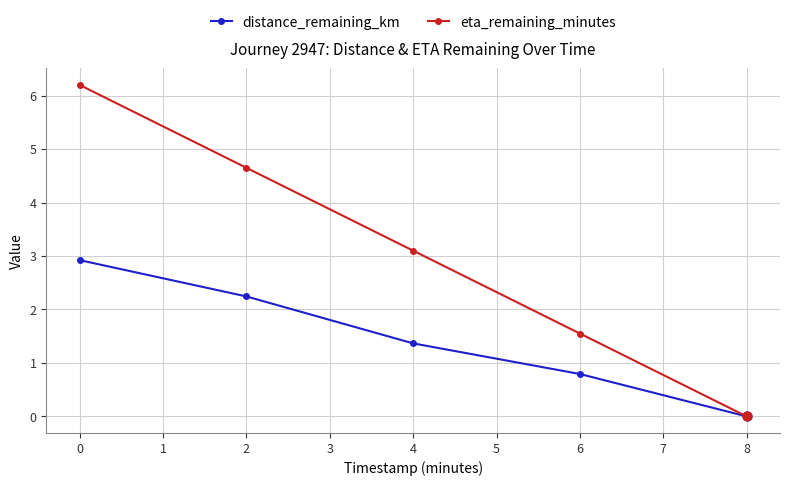

Which series changed the most between 0 and 4?

eta_remaining_minutes